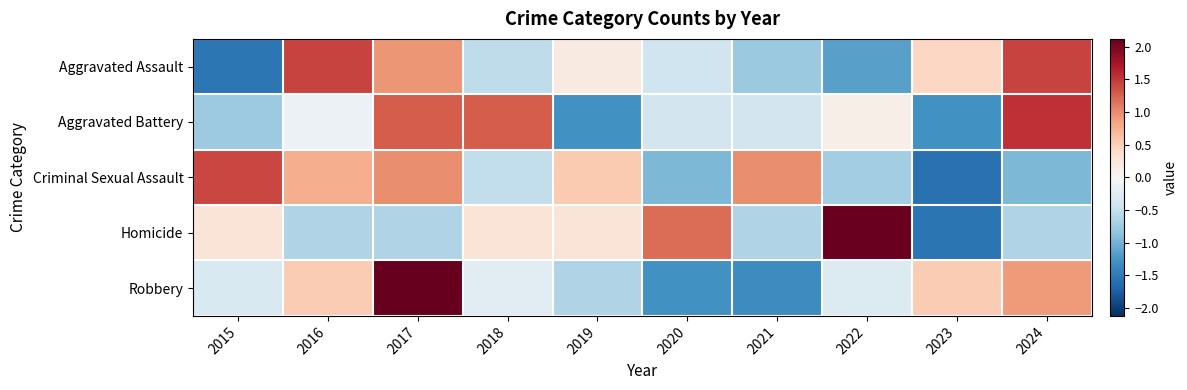

Count the number of categories in the chart.

10